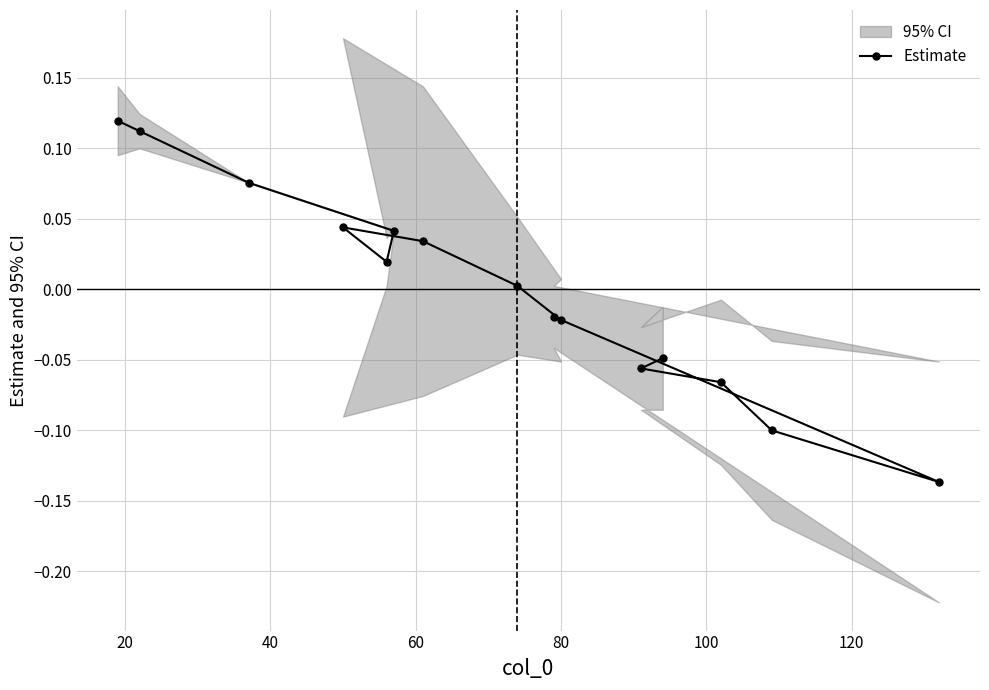

Count the number of values greater than 0.

8